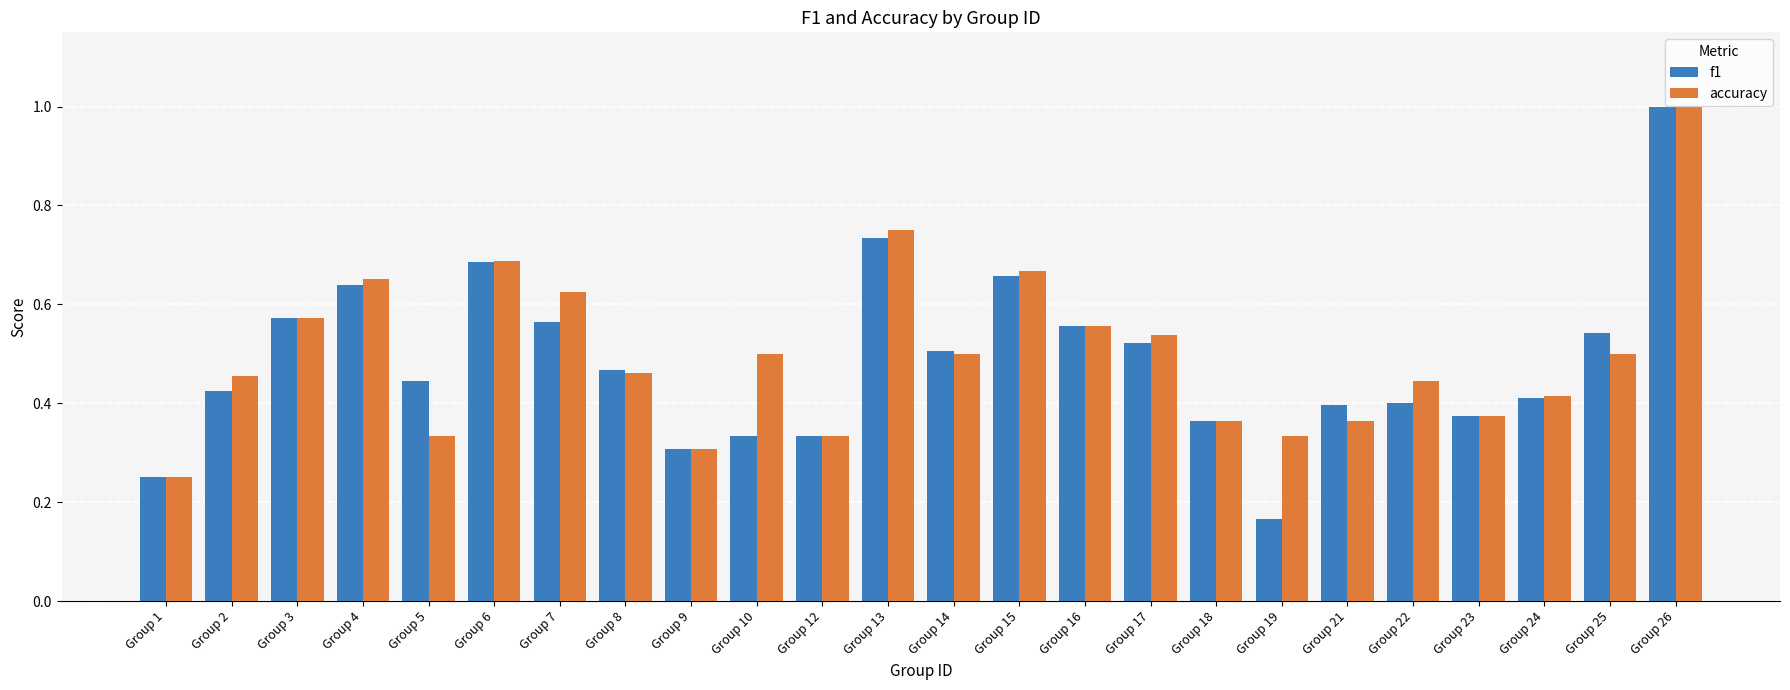

Is the value of f1 at Group 3 greater than the value of accuracy at Group 4?

No